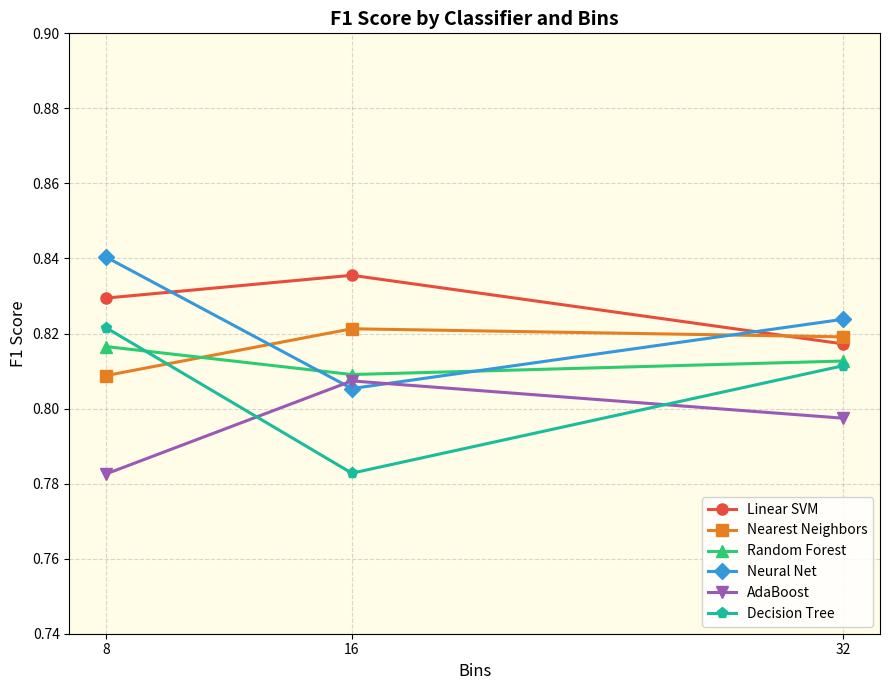

Where is Decision Tree nearest to the value 0?

16